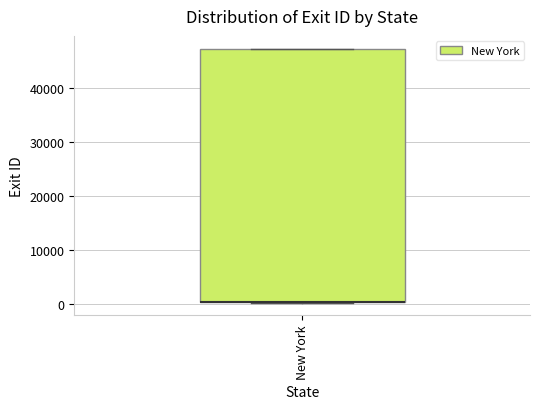

Where is the upper edge of the box for New York on the y-axis? The values are not printed on the chart, so give them approximately, as read against the axis.

47000